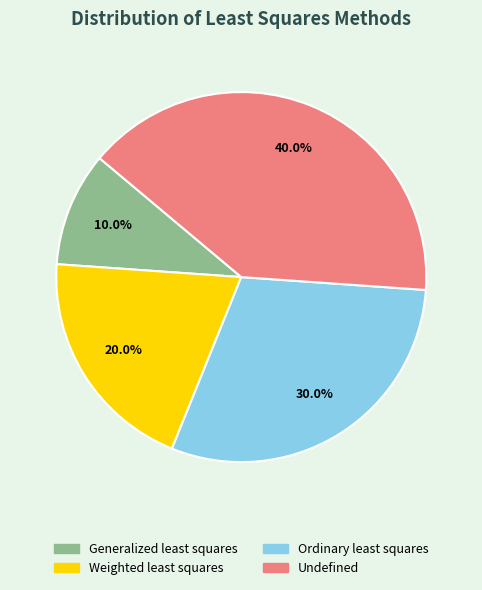

To the nearest percent, what is the combined percentage of Ordinary least squares and Undefined?

70%